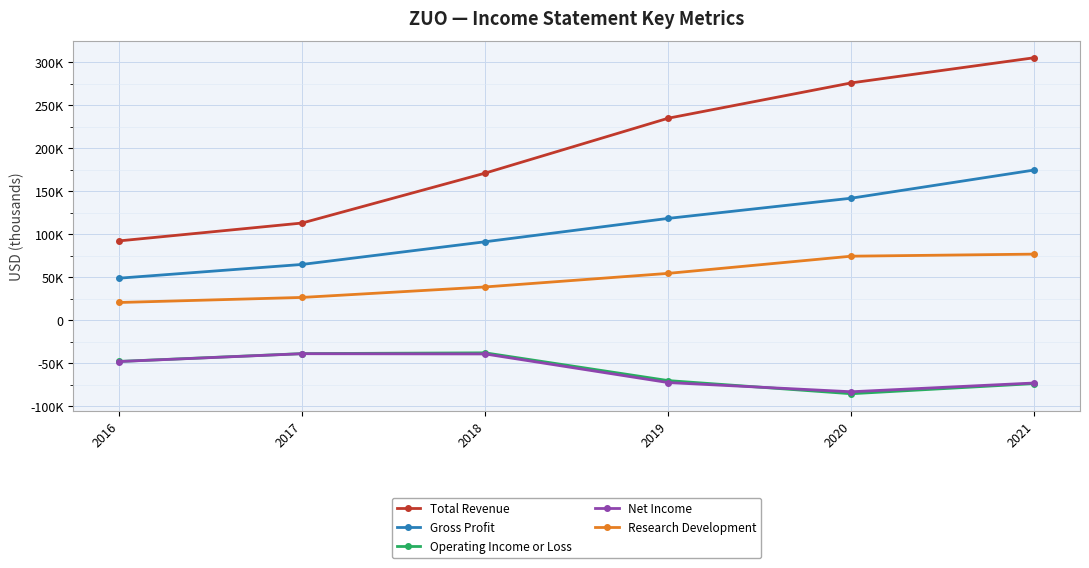

Which label corresponds to the largest value in the chart?

2021